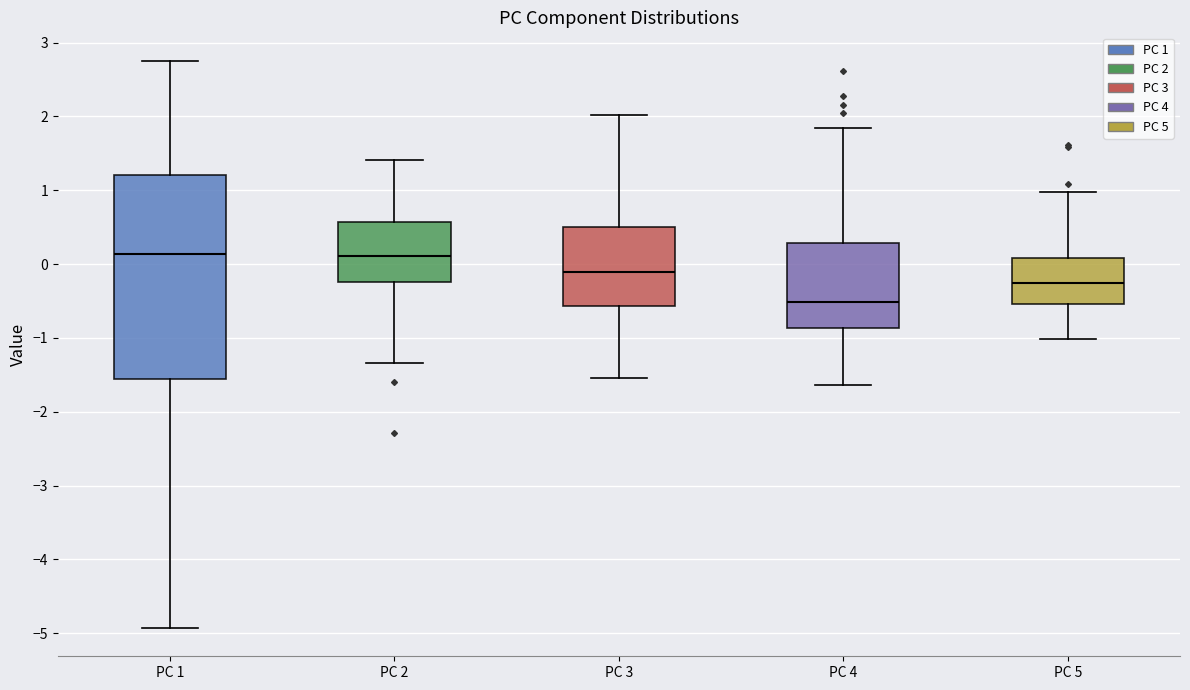

Which box is the tallest, from its lower edge to its upper edge?

PC 1